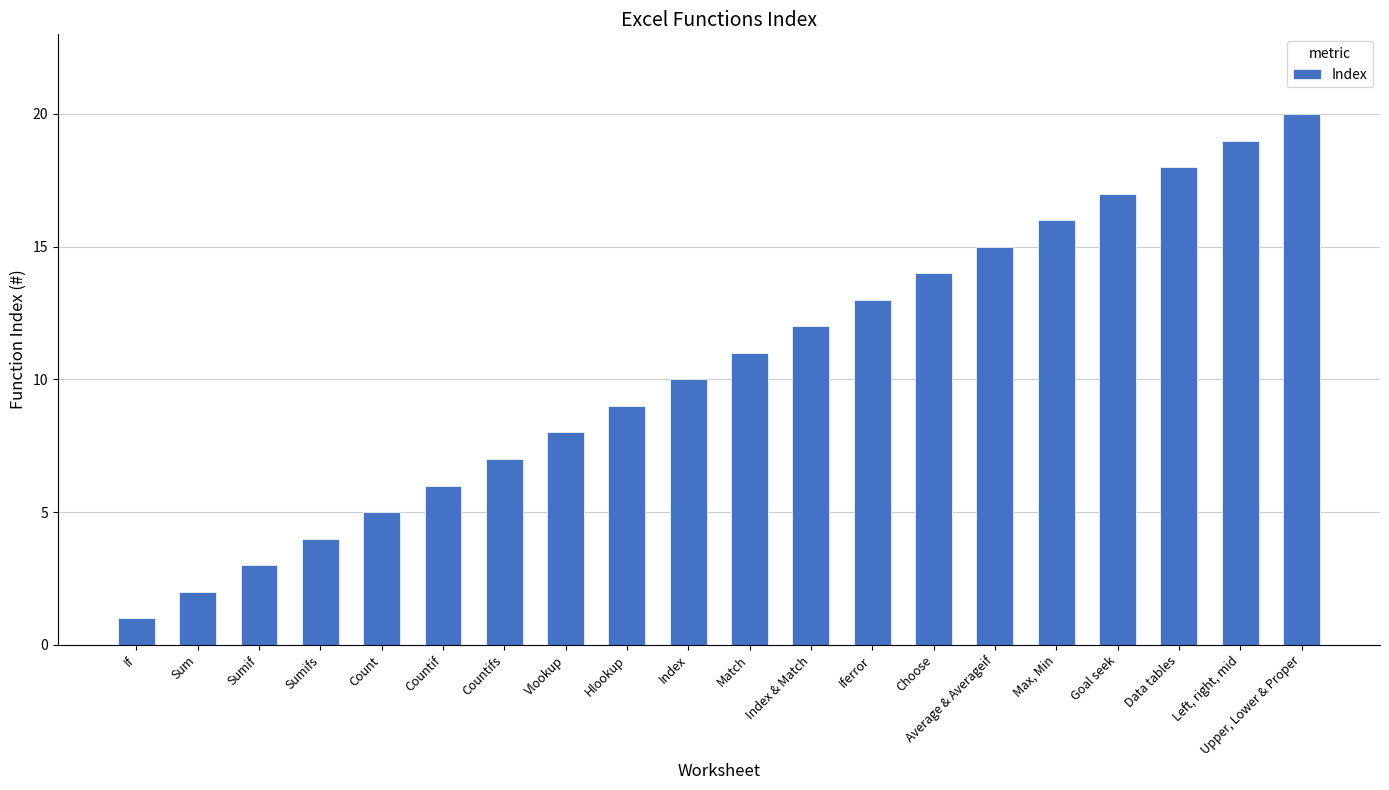

The value at Data tables is 18. True or false?

True